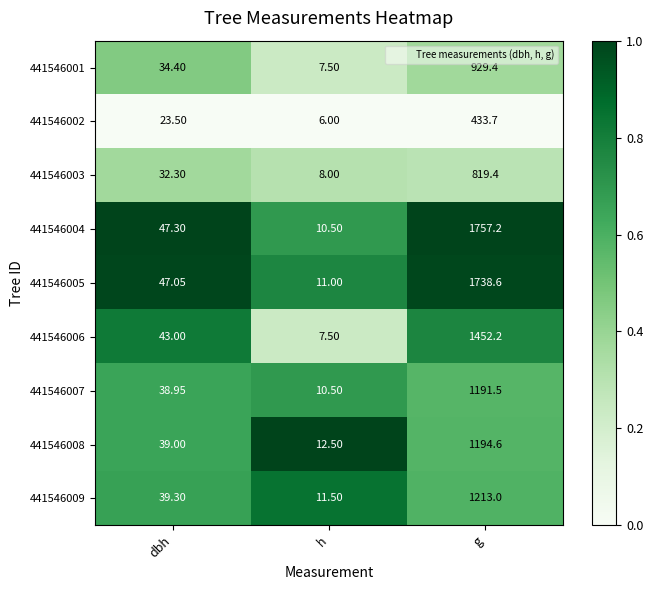

Which series has the widest spread of values?

441546004